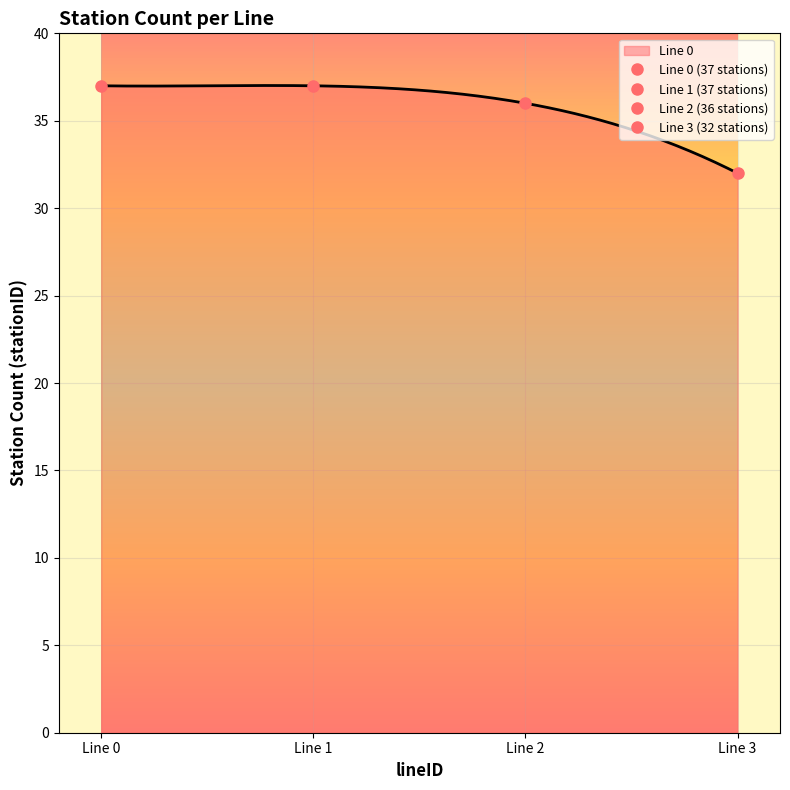

What is the maximum value for Line 0?

37.0